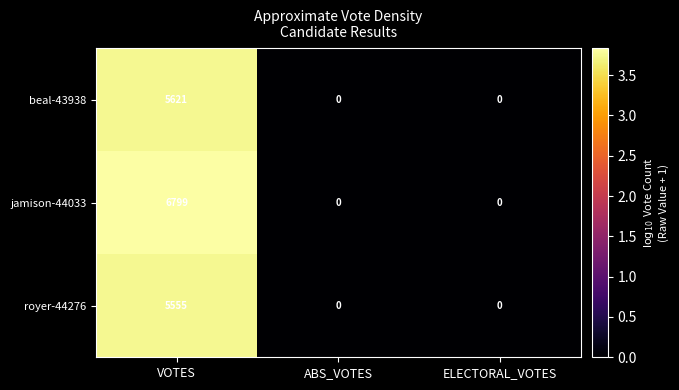

Count the number of categories in the chart.

3